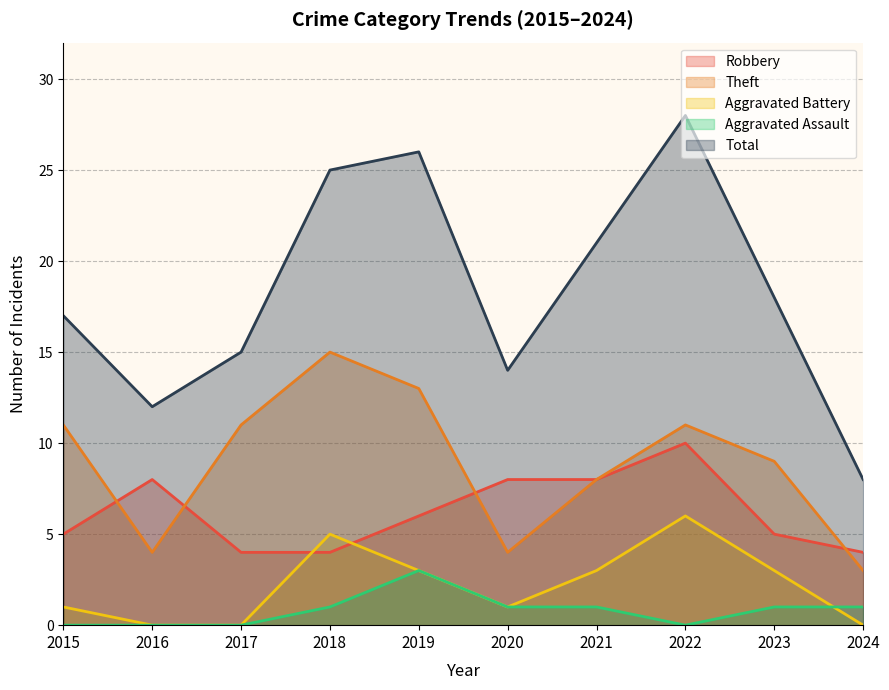

Rank the series at 2020 from highest to lowest value.

Total, Robbery, Theft, Aggravated Battery, Aggravated Assault